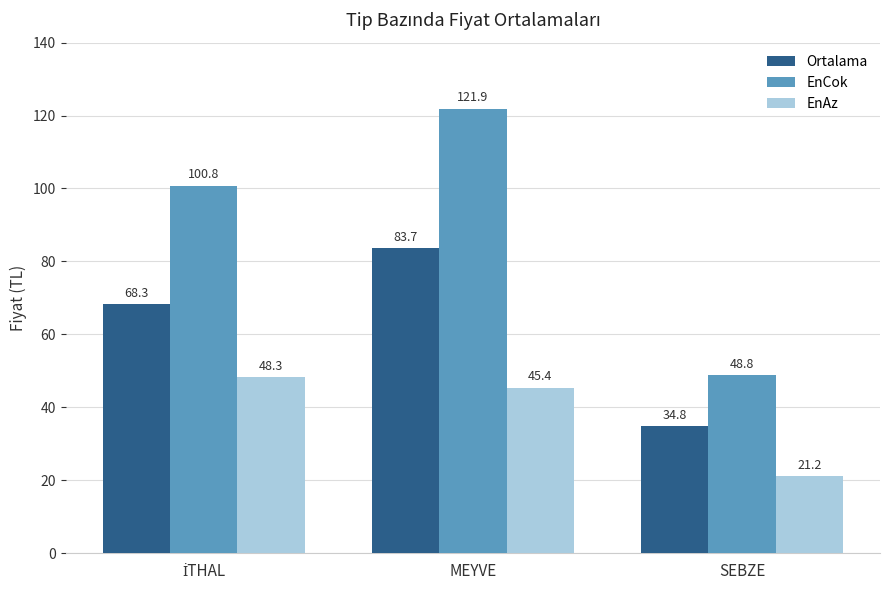

What are all the series names shown in the legend?

Ortalama, EnCok, EnAz